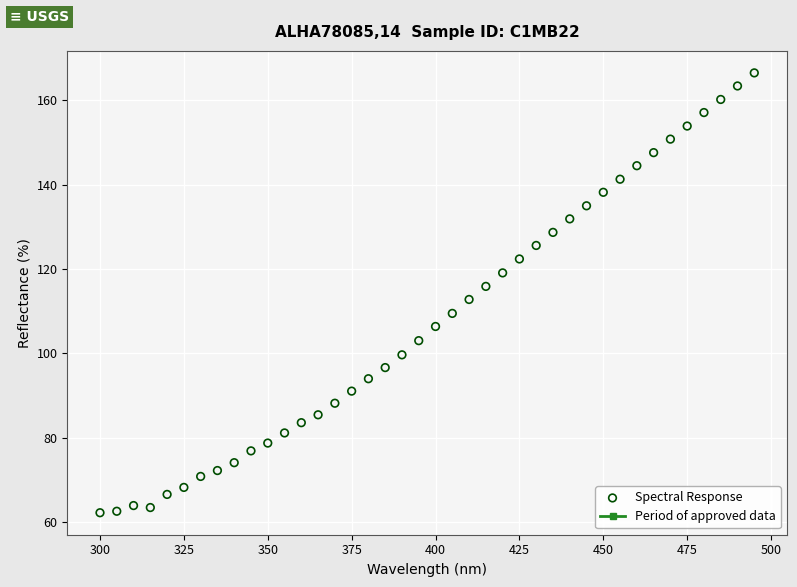

What is the range of Y values (max minus min)?

104.2